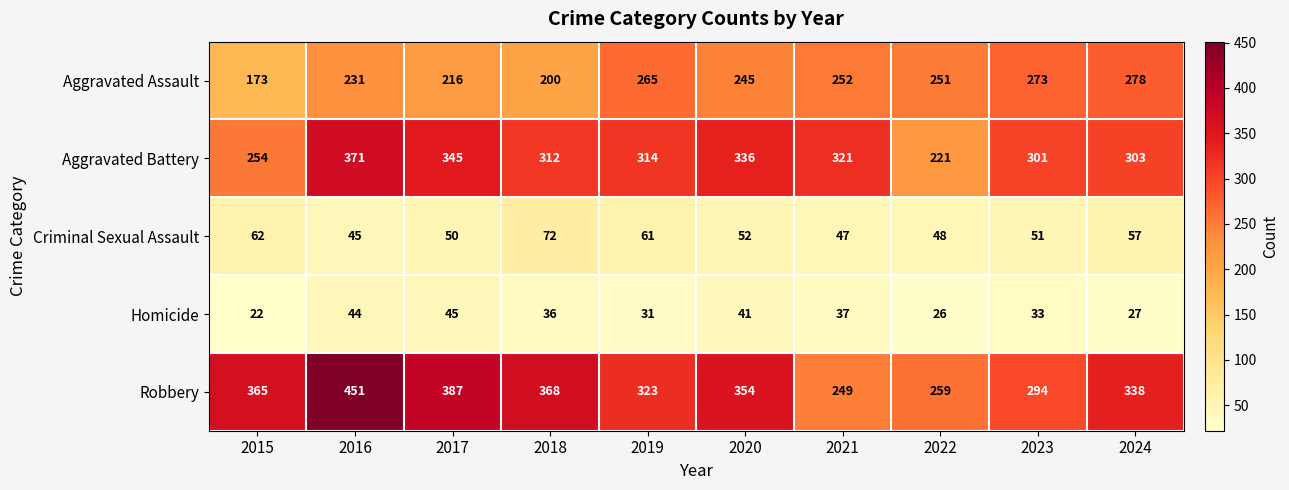

What is the difference between the second highest and second lowest values in the Criminal Sexual Assault series?

15